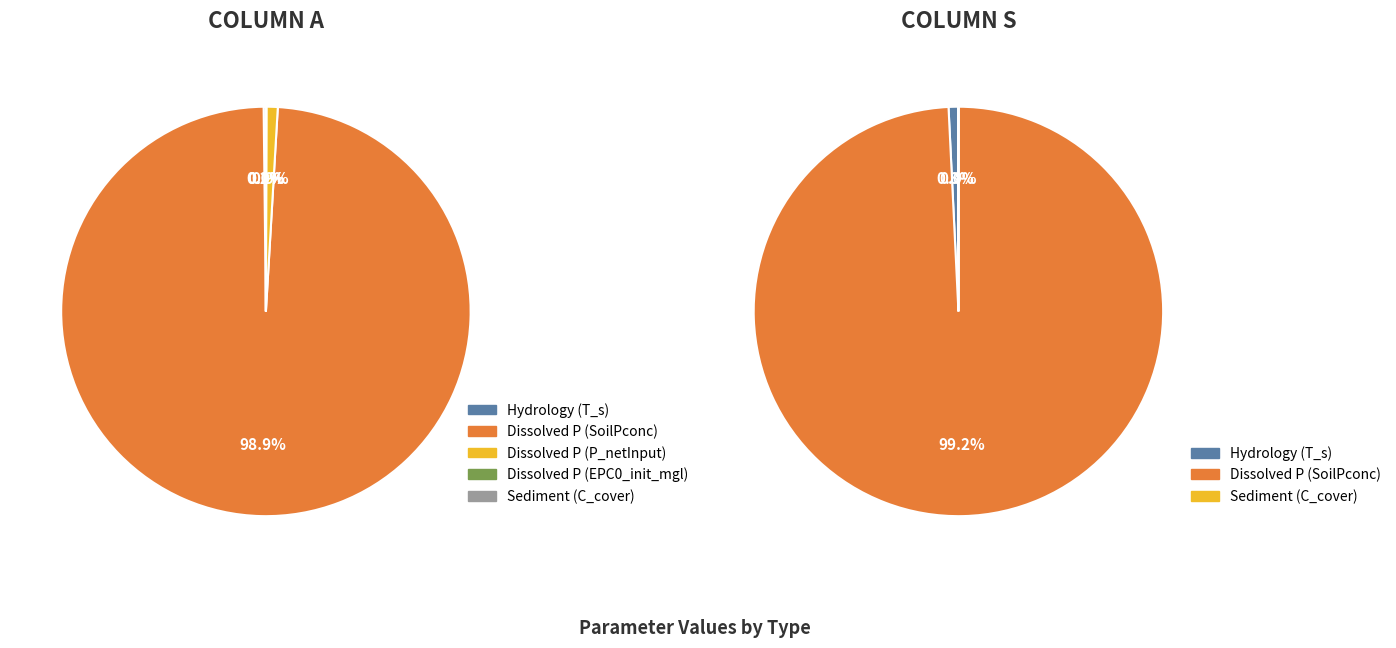

What portion of the pie excludes 3?

100.0%